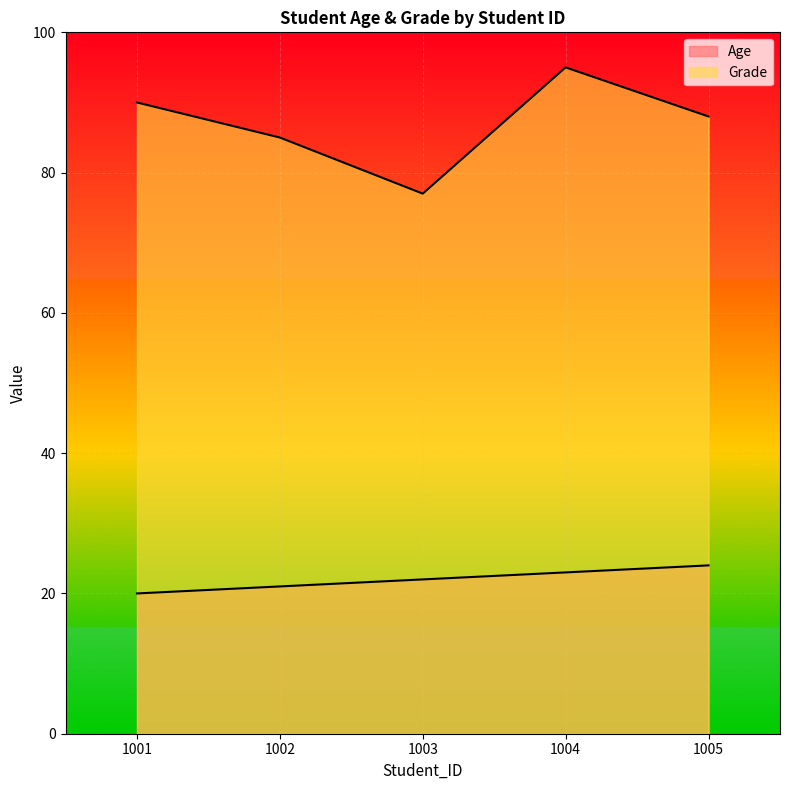

Is the value of Grade at 1002 greater than the value of Age at 1003?

Yes